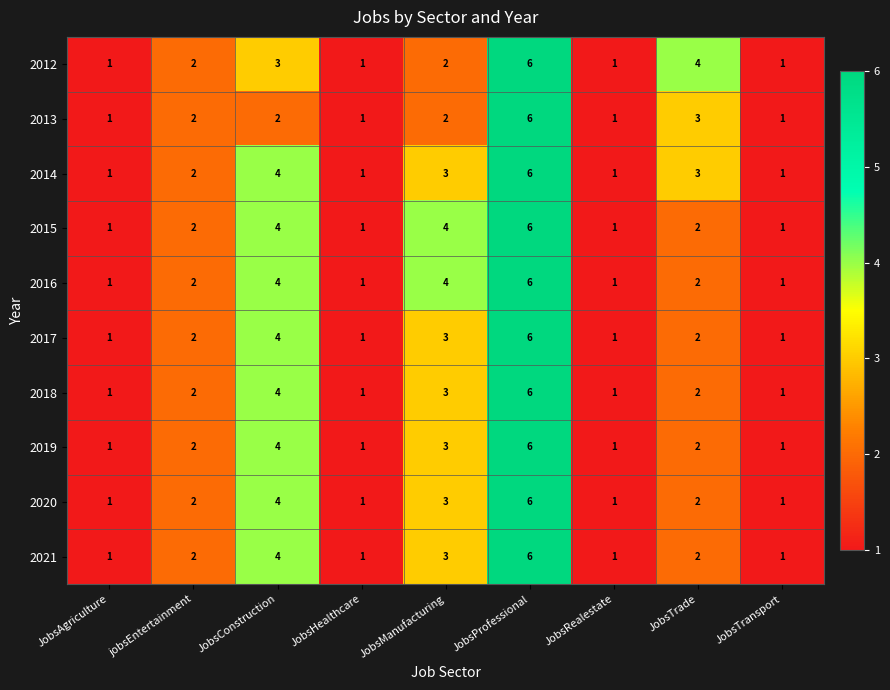

What is the difference between the maximum and minimum values in the 2018 series?

5